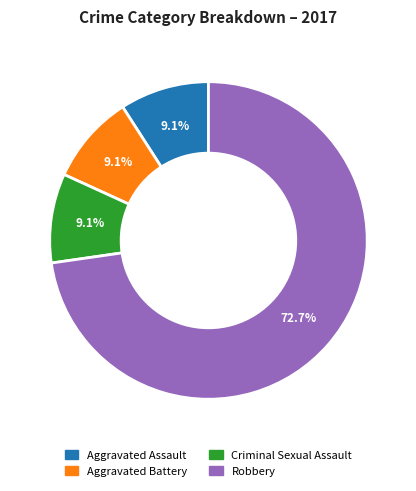

Is there any slice that represents more than half of the pie?

Yes